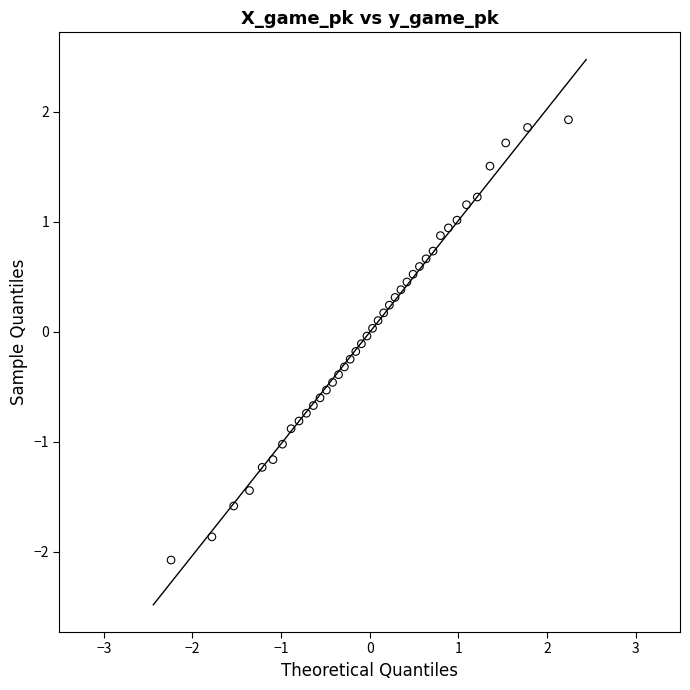

What is the range of Y values (max minus min)?

4.0